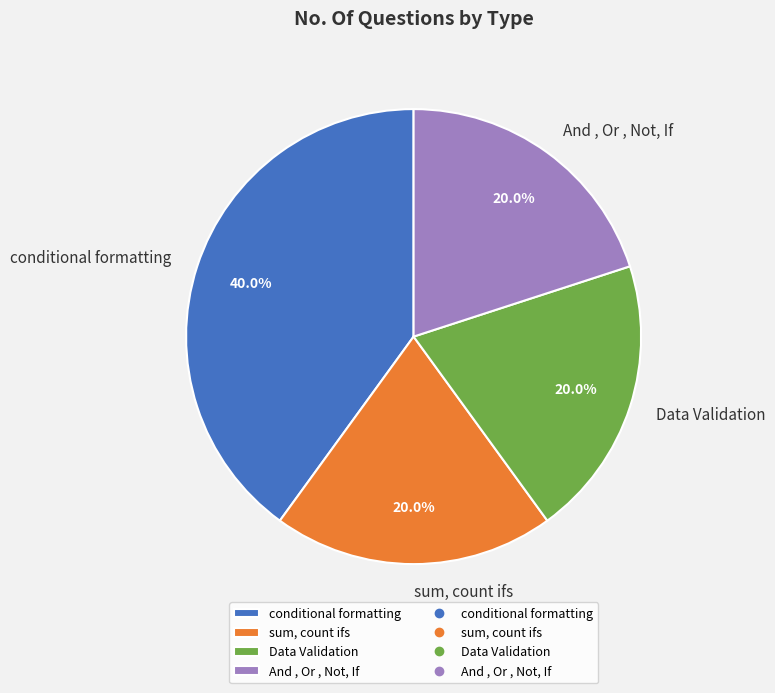

Which has a higher value, conditional formatting or sum, count ifs?

conditional formatting